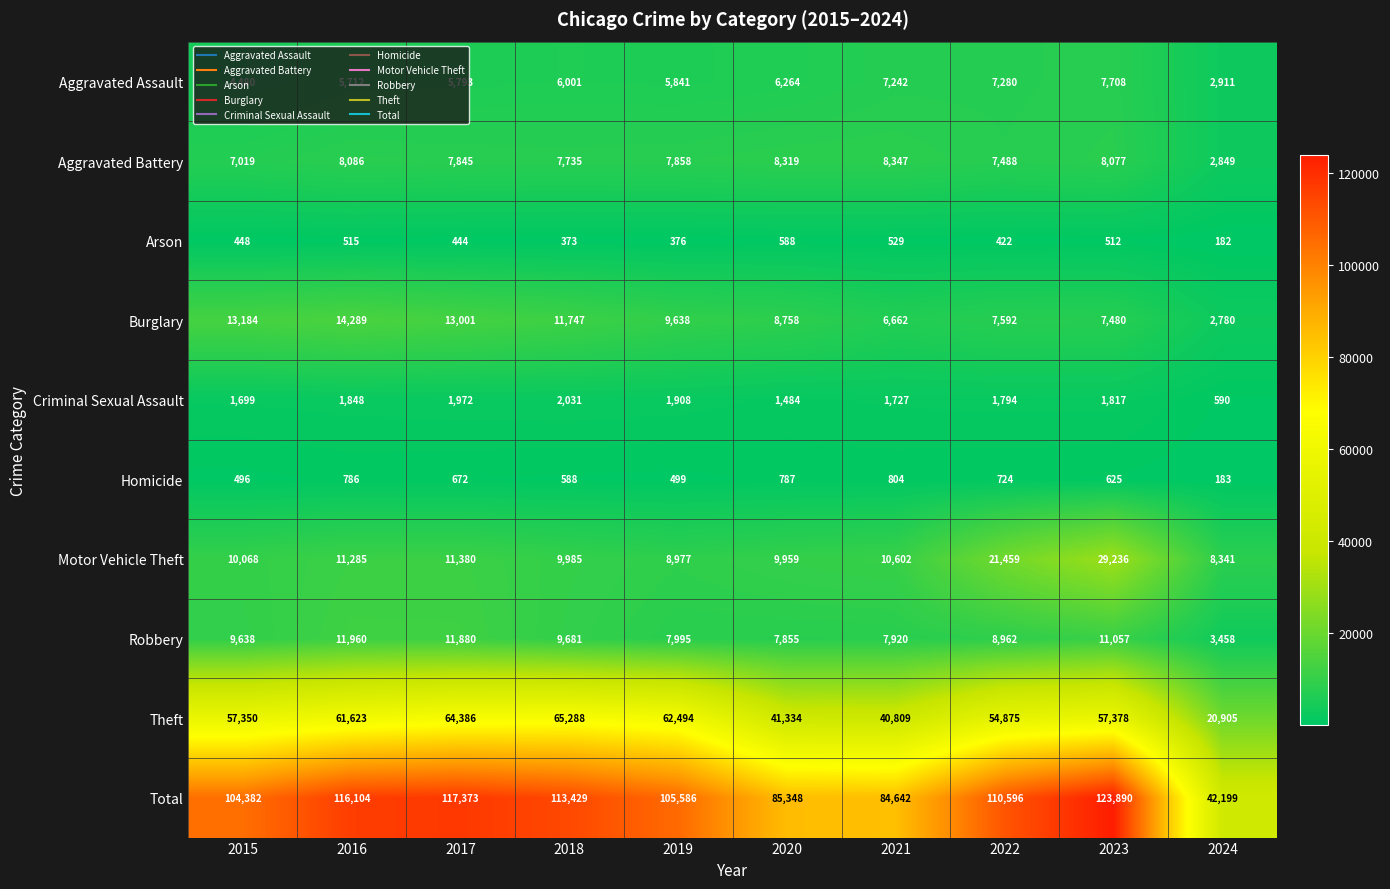

What is the maximum value for Aggravated Battery?

8347